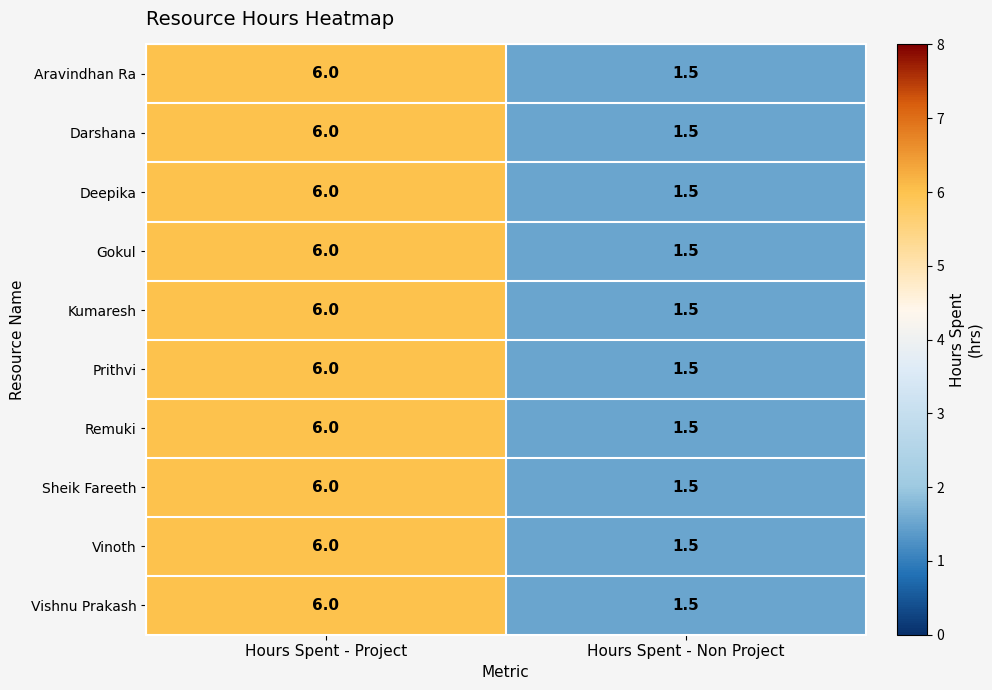

True or false: Remuki has a value of 3.8 at Hours Spent - Project.

False